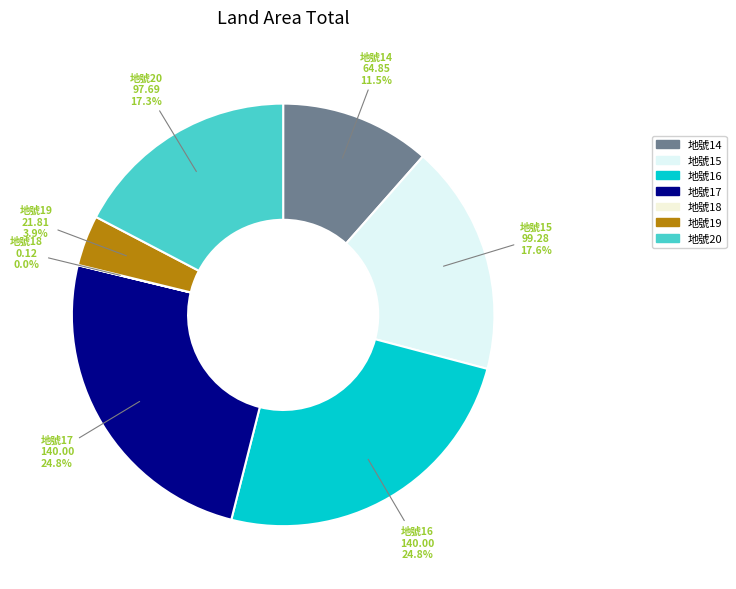

Is the sum of 地號16 and 地號20 greater than half?

No